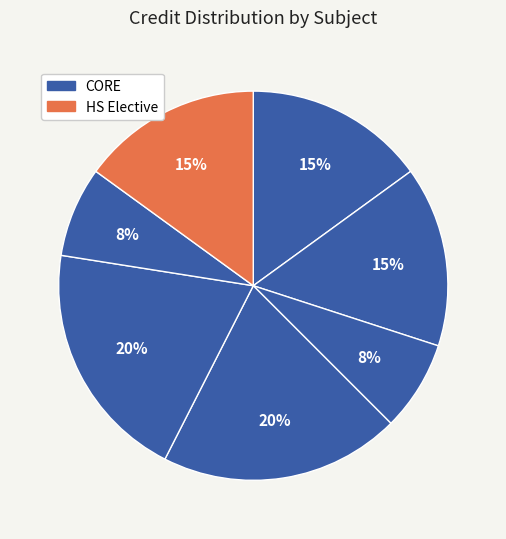

How many slices are in this pie chart?

7